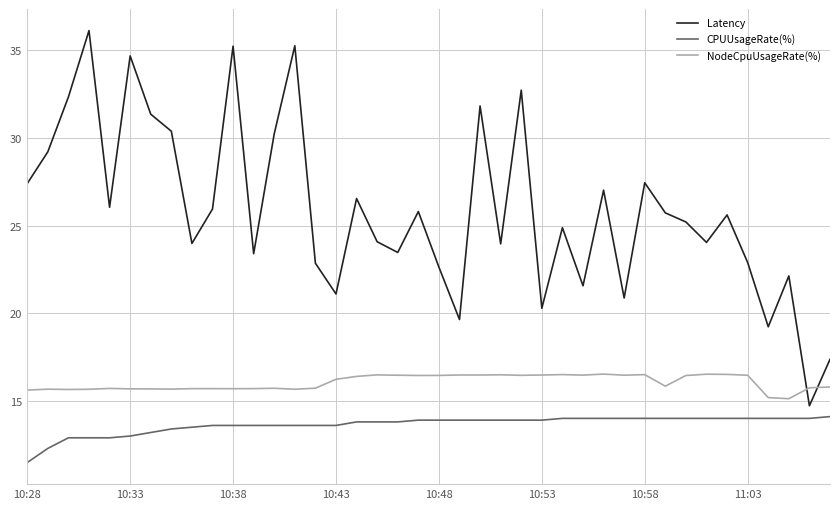

What is the difference between the maximum and minimum values in the Latency series?

21.4